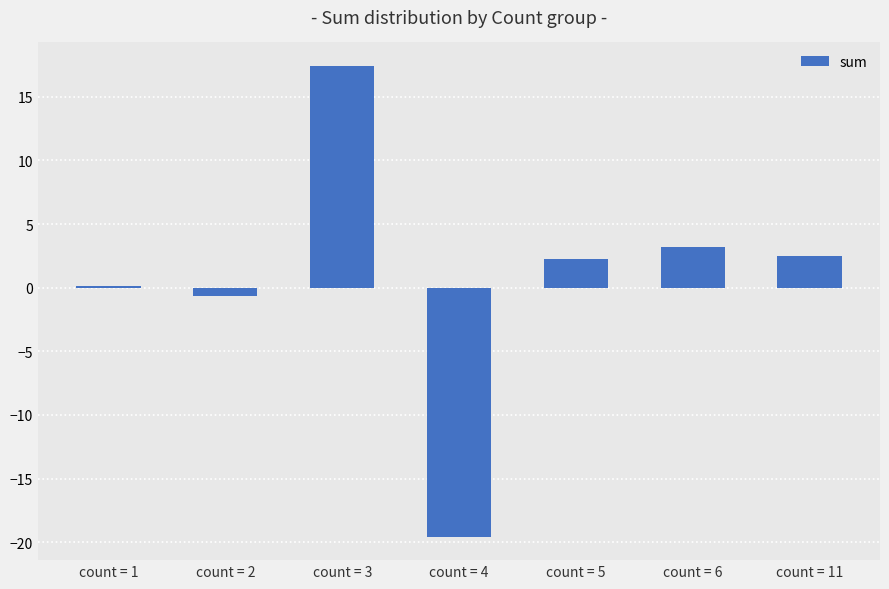

Where is the data nearest to the value -1?

count = 2